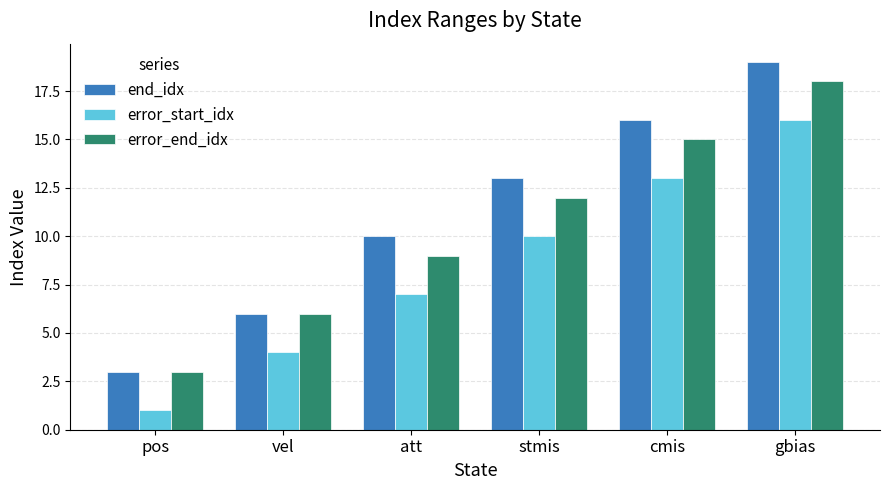

Rank the categories by end_idx value from highest to lowest.

gbias, cmis, stmis, att, vel, pos